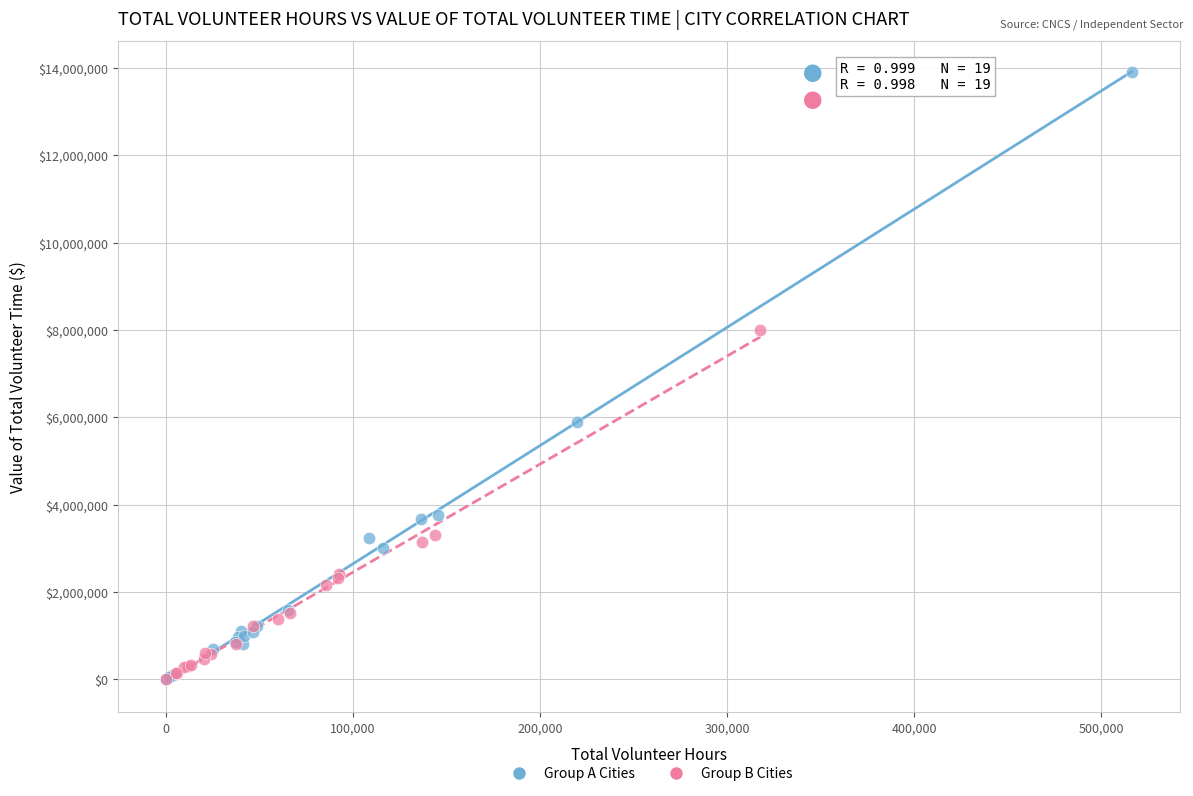

Which series contains the highest Y value?

Group A Cities